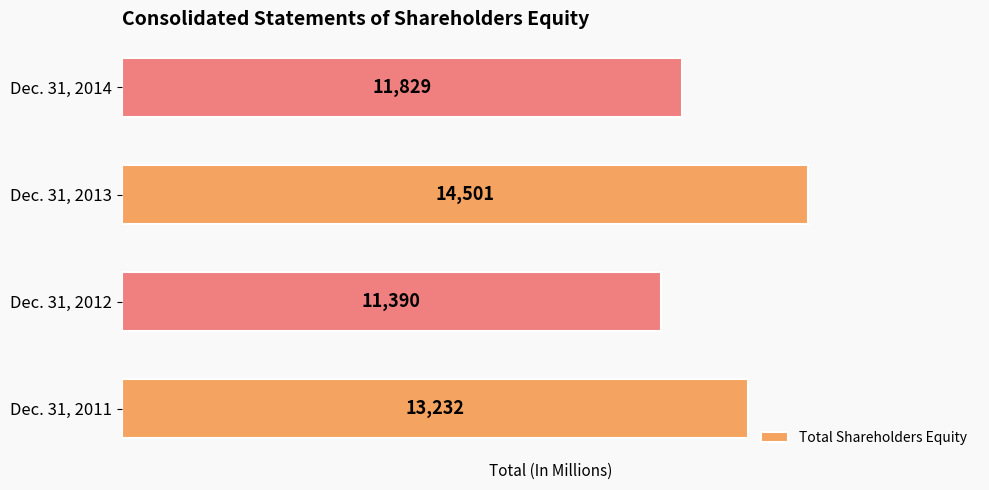

Where is the data nearest to the value 12945?

Dec. 31, 2011